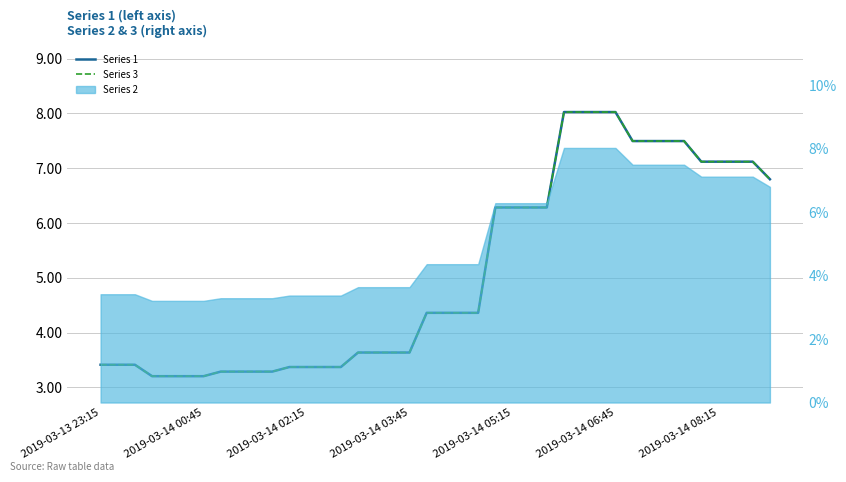

How many values in the 1 series exceed 4?

21